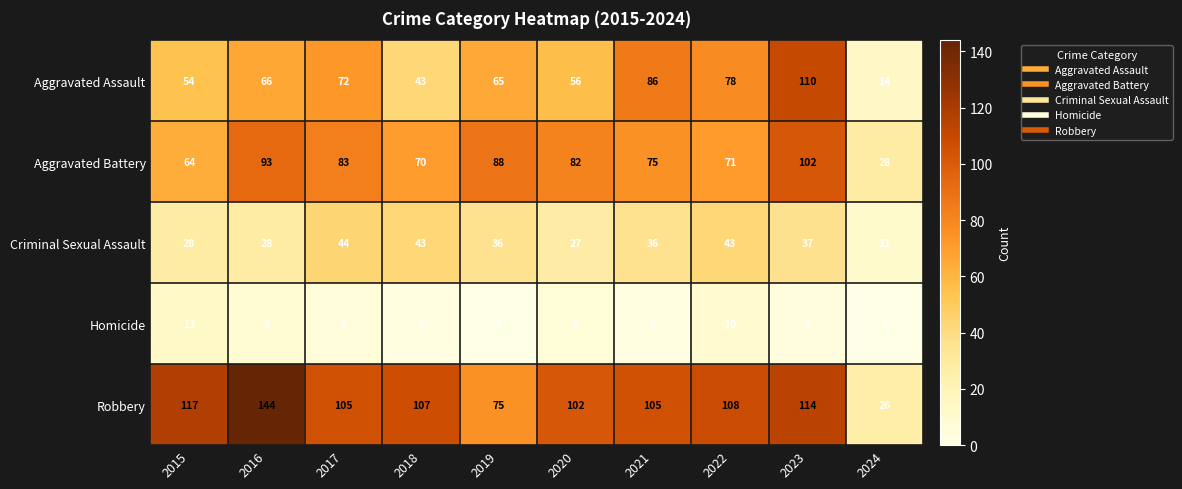

Which category has the highest value in the Aggravated Assault series?

2023